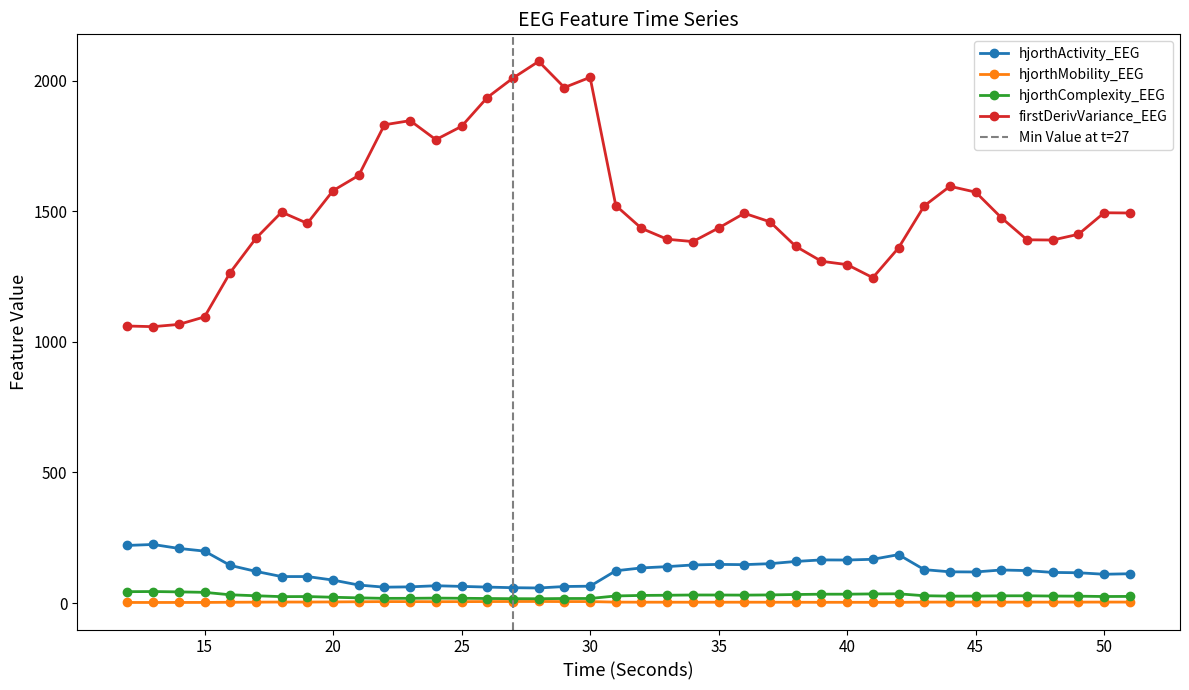

What is the highest value of the hjorthMobility_EEG series?

6.0